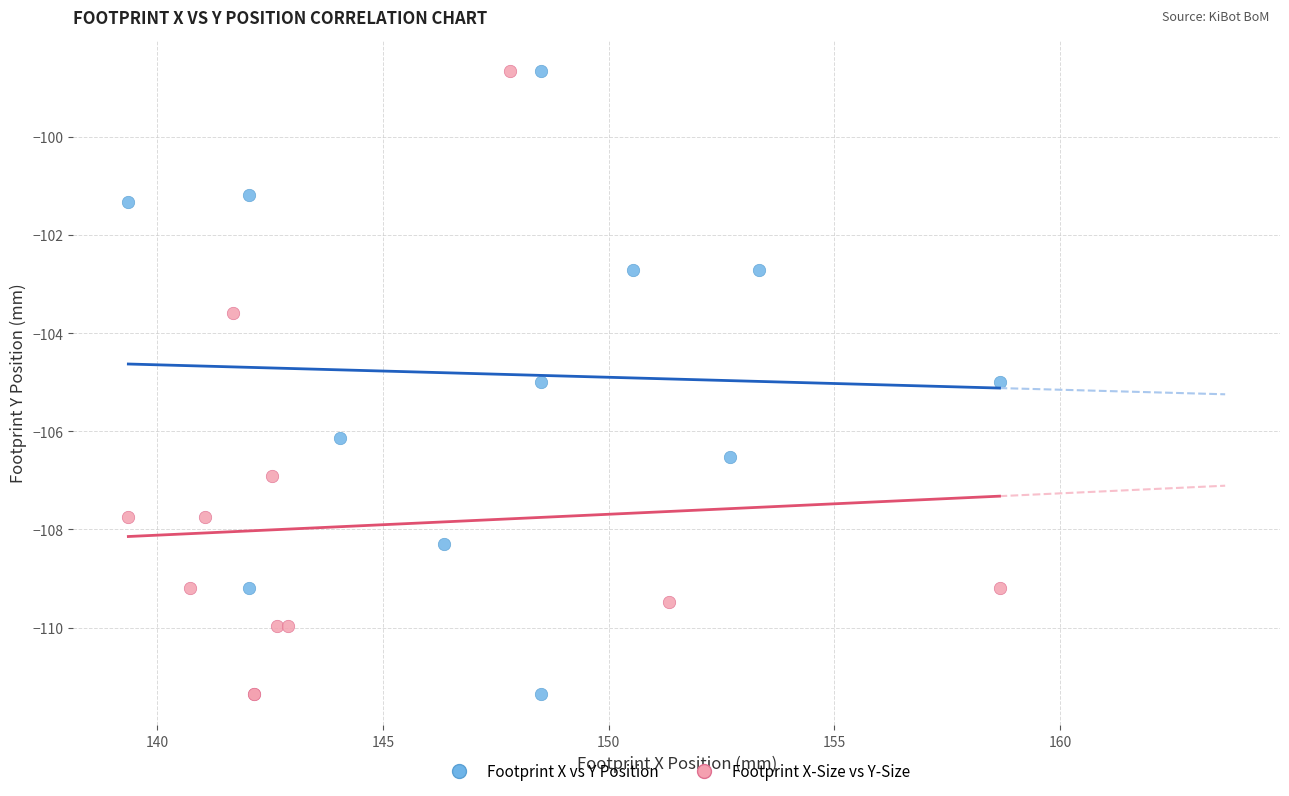

What are all the series names shown in the legend?

Footprint X vs Y Position, Footprint X-Size vs Y-Size